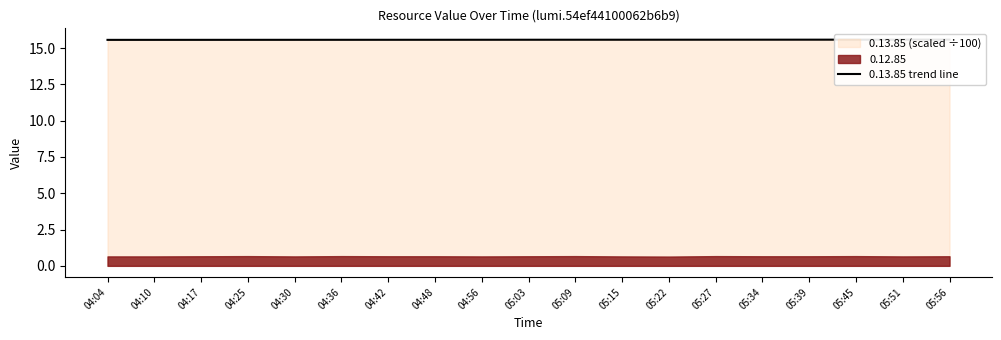

Reading left to right, list all the values displayed in this chart.

04:04=15.6	04:10=15.6	04:17=15.6	04:25=15.6	04:30=15.6	04:36=15.6	04:42=15.6	04:48=15.6	04:56=15.6	05:03=15.6	05:09=15.6	05:15=15.6	05:22=15.6	05:27=15.6	05:34=15.6	05:39=15.6	05:45=15.6	05:51=15.6	05:56=15.6